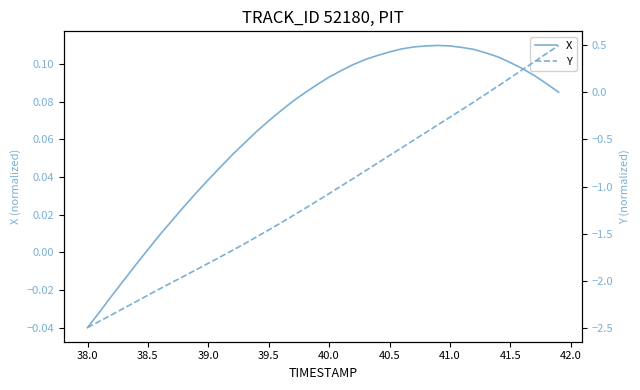

How many series are shown in this chart?

2